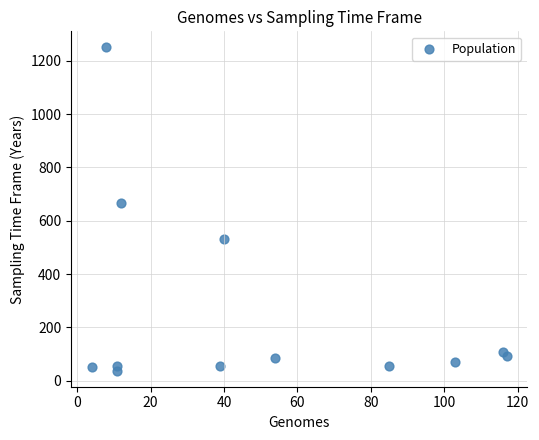

What is the average X value?

50